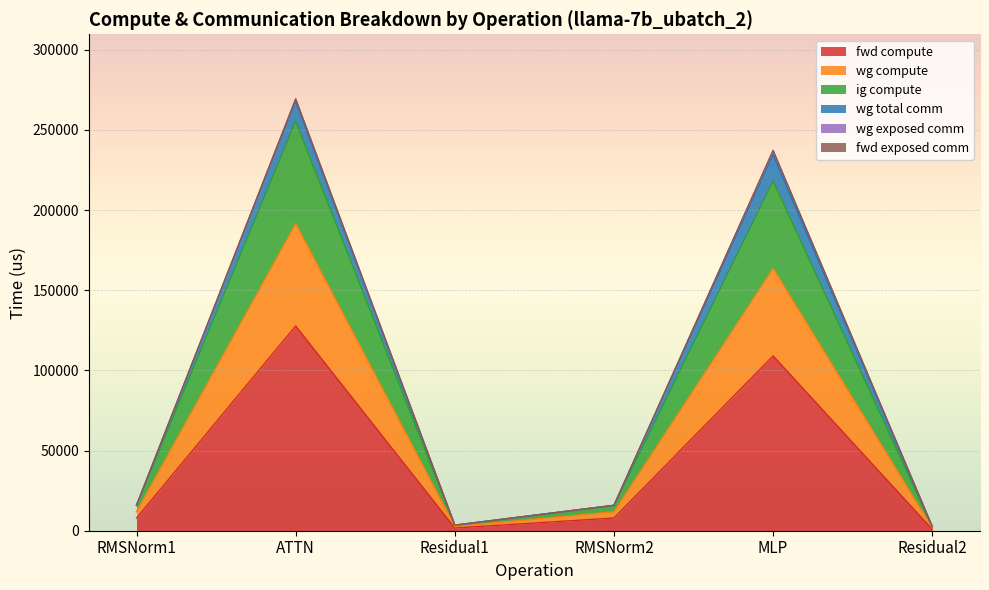

What is the label of the 1st point from the right?

Residual2